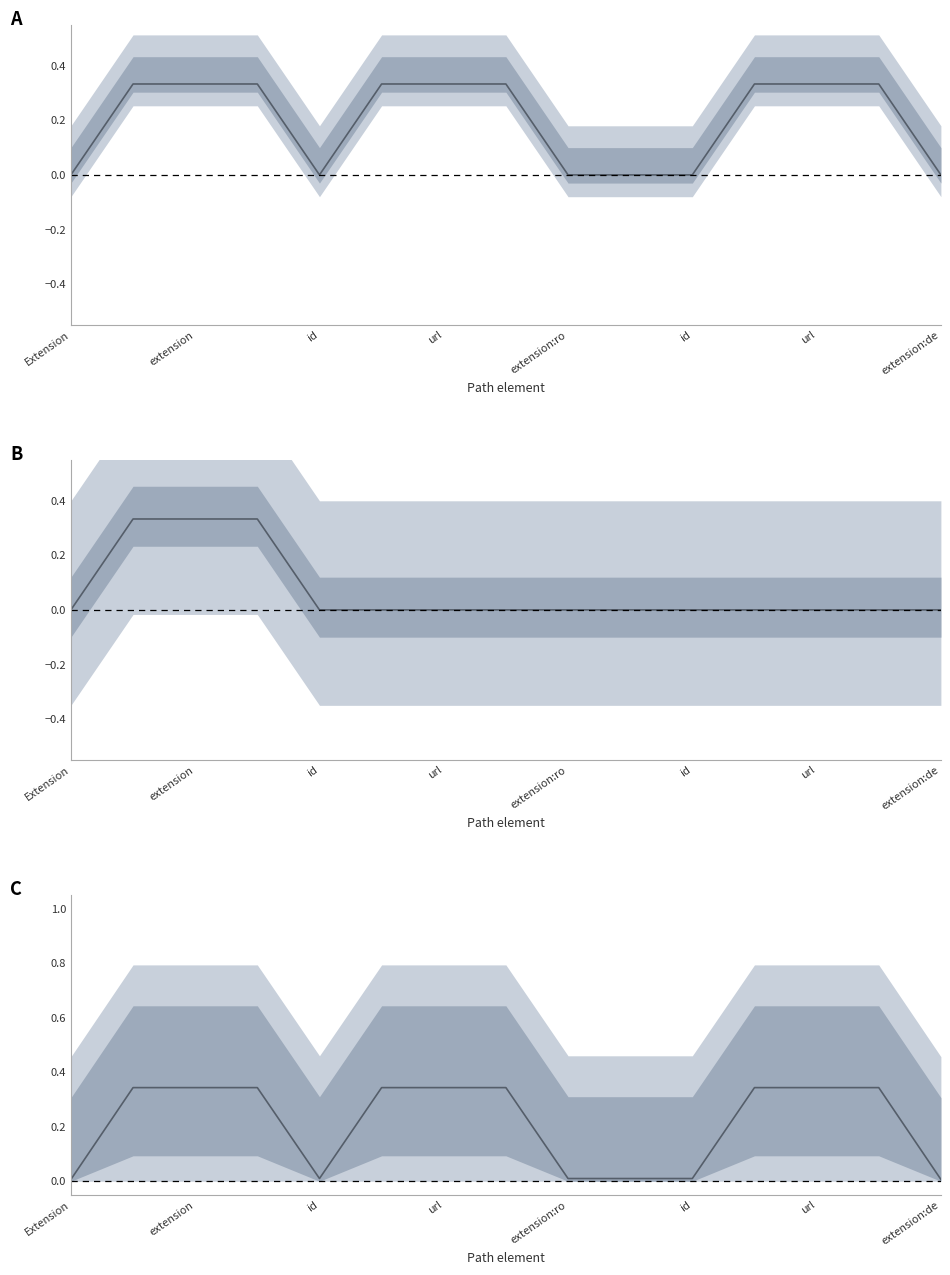

Rank the series by their maximum value, from highest to lowest.

C main, A main, B main